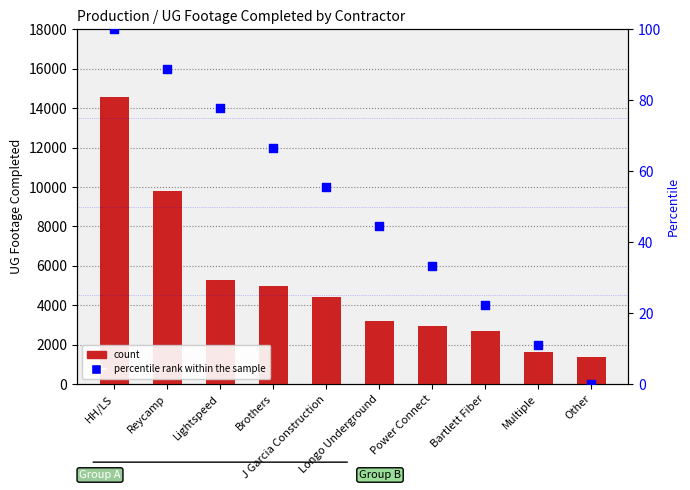

Which series contains the highest Y value?

count